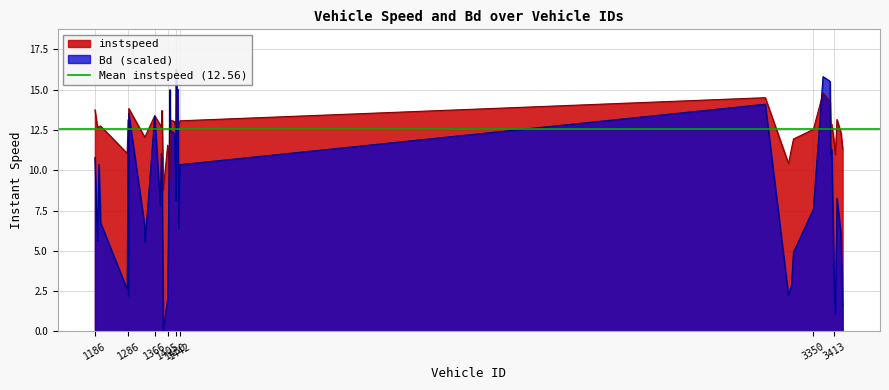

Reading left to right, list all the values displayed in this chart.

instspeed: 13.8	12.6	12.7	12.7	11.1	13.1	10.7	13.8	12.1	12.1	13.4	12.8	12.7	13.7	8.8	11.6	9.5	13.1	13.0	12.4	13.0	16.3	13.9	12.7	12.8	13.1	14.5	10.4	11.4	11.9	12.5	14.8	14.3	12.9	12.9	11.6	11.0	13.2	12.3	11.3
Bd: 10.8	5.6	10.4	6.7	2.6	12.0	2.2	13.5	6.5	5.5	13.4	7.8	11.0	10.6	0.1	2.0	15.0	12.4	12.3	9.8	8.1	16.2	14.8	15.0	6.4	10.3	14.1	2.2	2.9	4.9	7.6	15.8	15.5	11.0	11.3	2.6	1.1	8.3	6.1	1.6